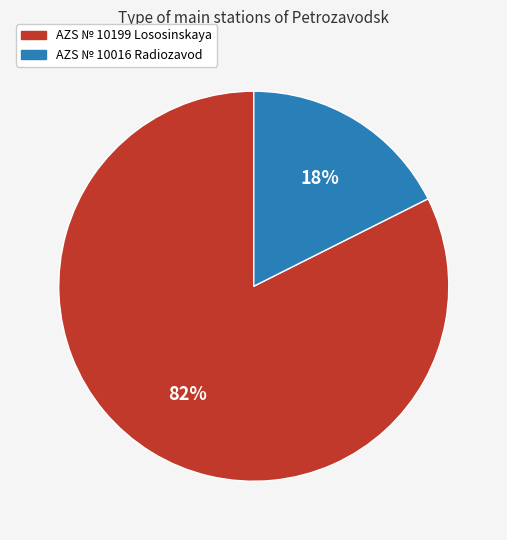

The AZS № 10016 Radiozavod slice represents 18% of the pie. True or false?

True